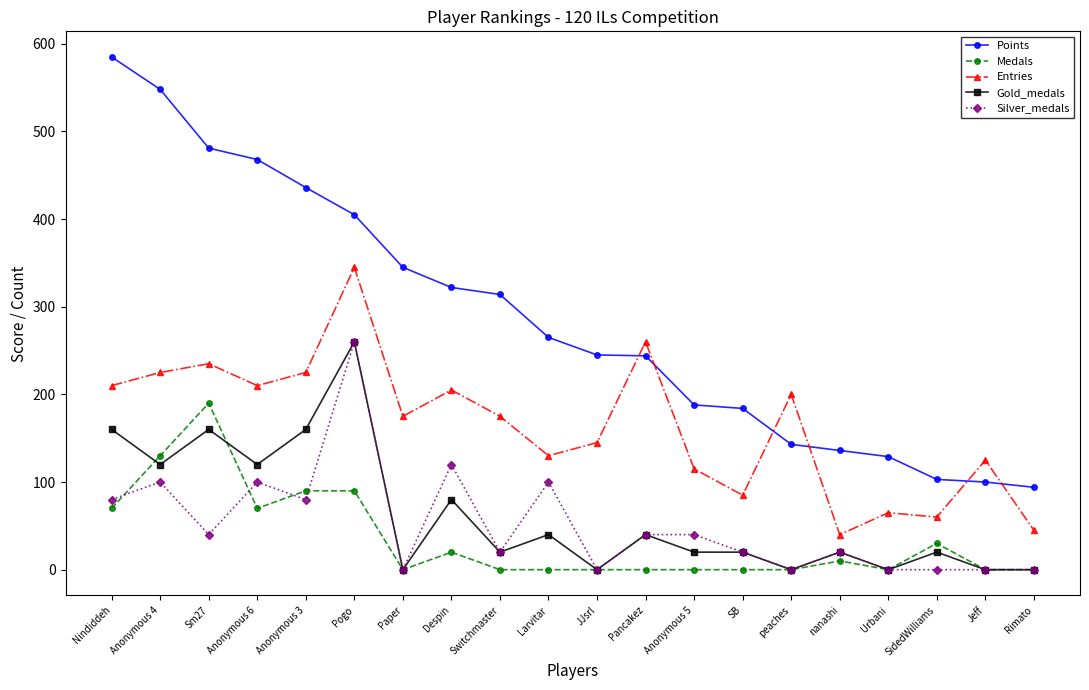

What is the difference between the highest and lowest values at peaches?

200